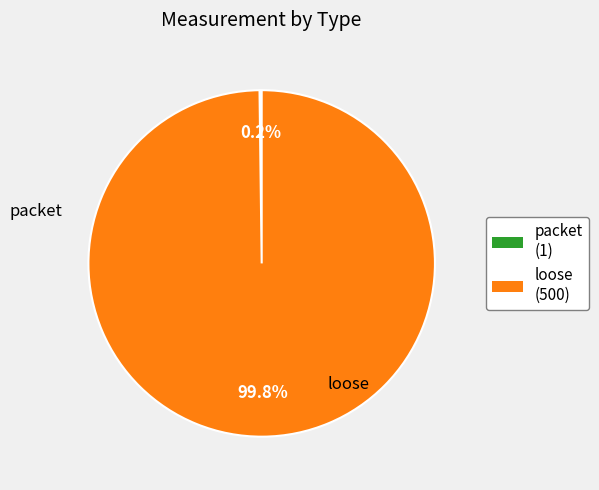

Is there any slice that represents more than half of the pie?

Yes